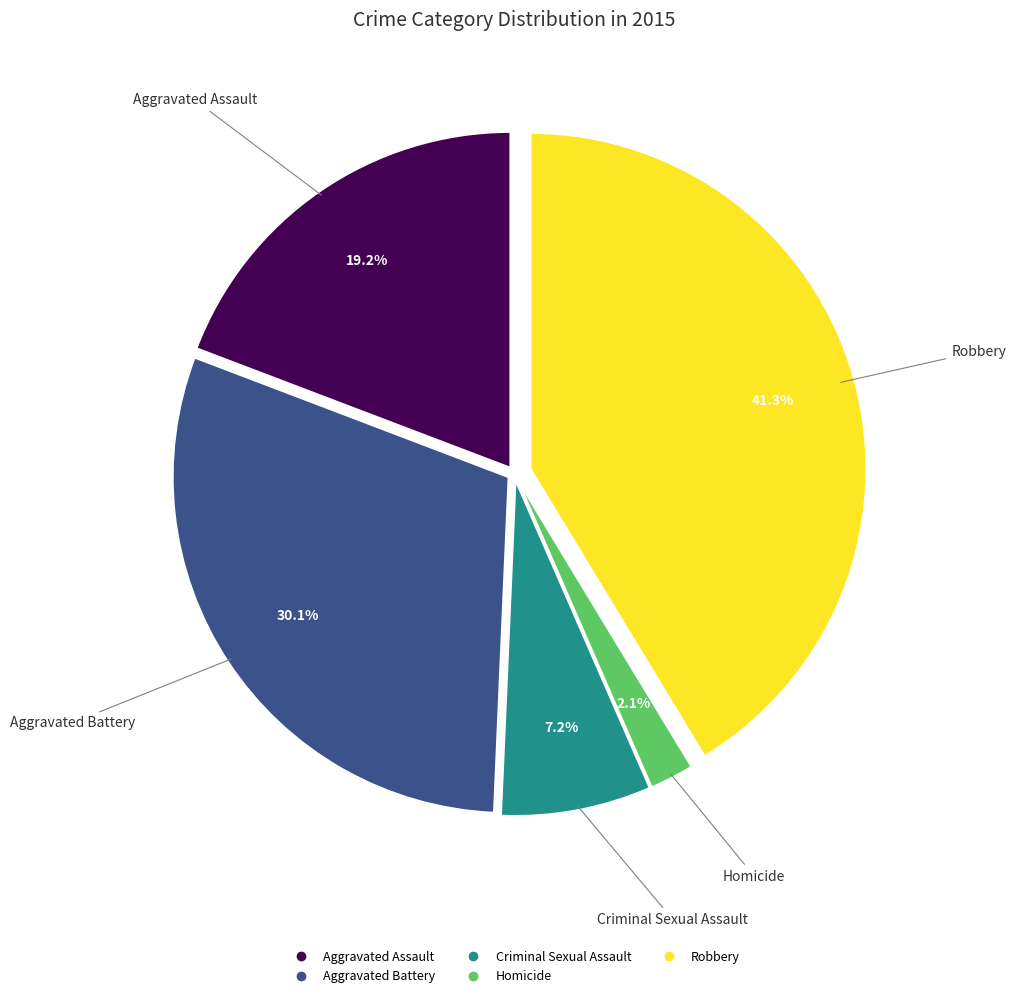

How many segments does this pie chart have?

5